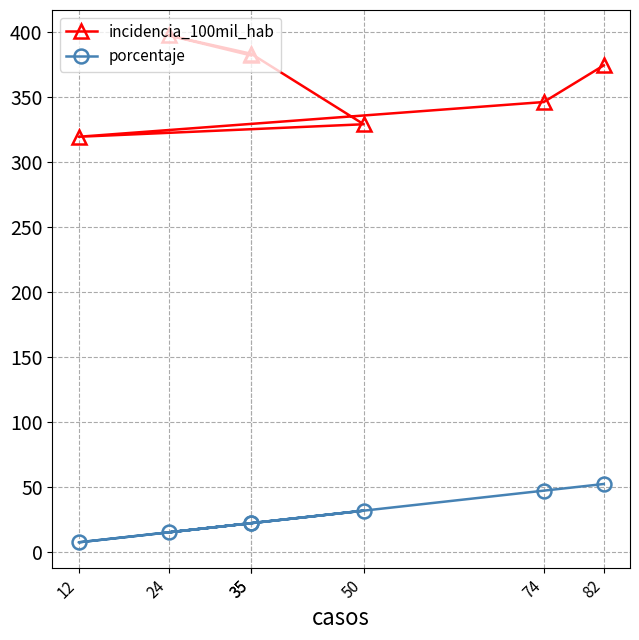

List the labels in order of incidencia_100mil_hab value, smallest first.

12, 50, 74, 82, 35, 35, 24